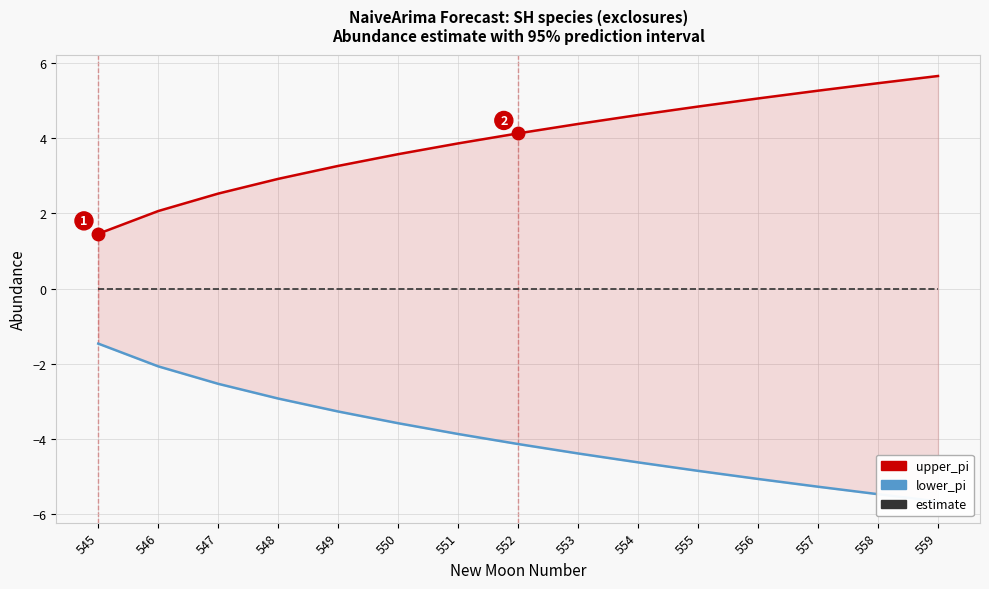

List the series in order of their peak value, lowest first.

lower_pi, estimate, upper_pi